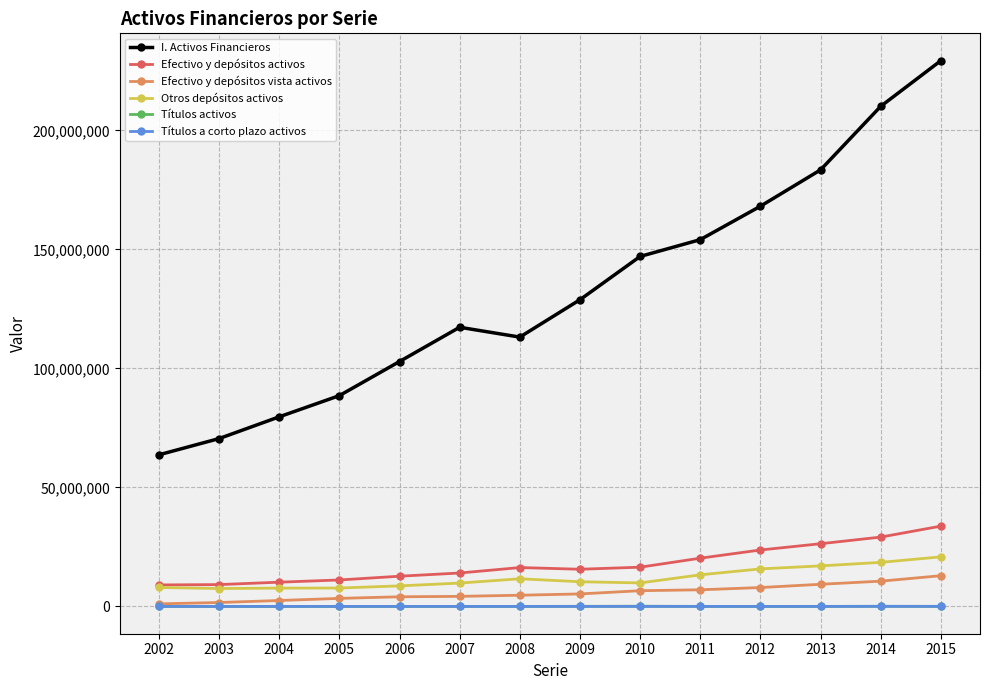

What is the difference between the second highest and second lowest values in the Títulos a corto plazo activos series?

25402